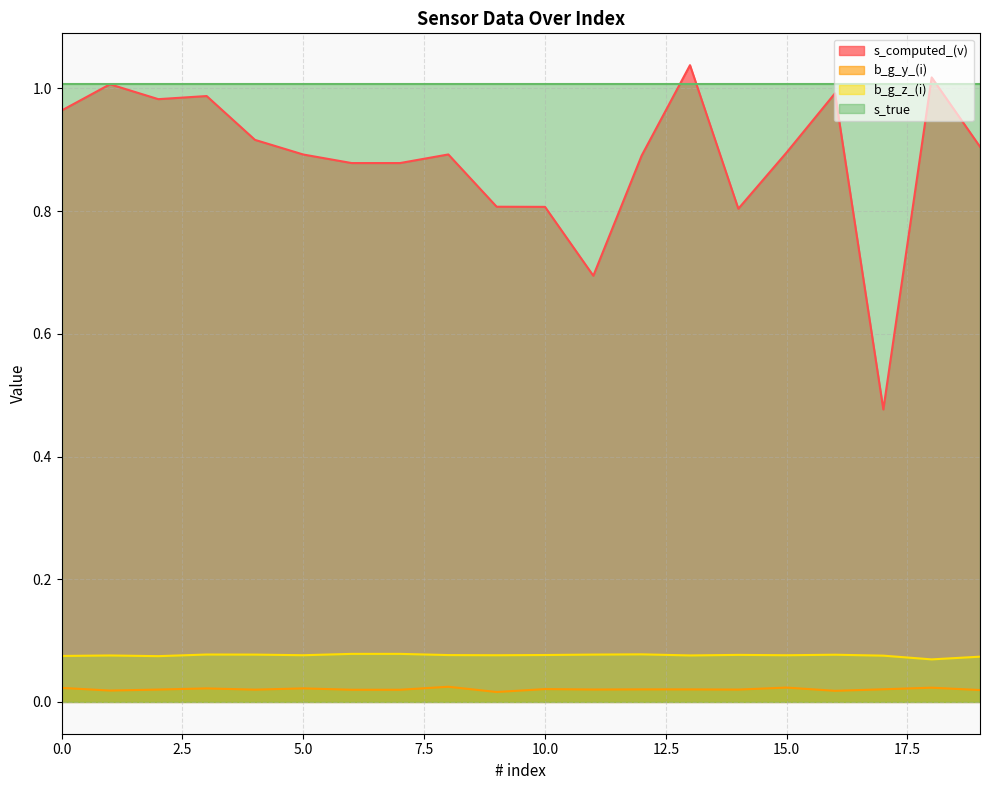

Which series has the largest total across all categories?

s_true